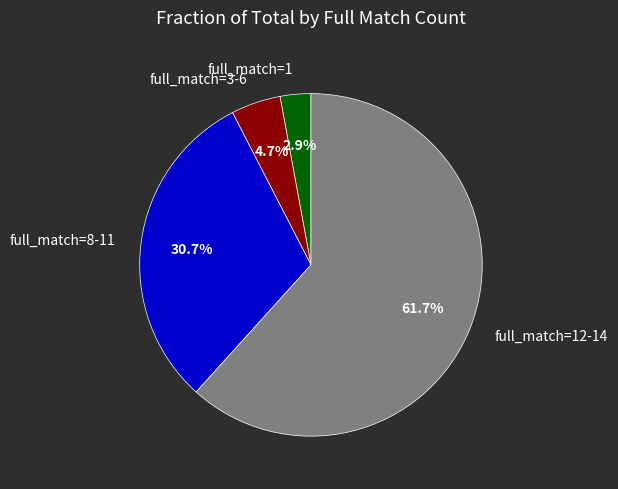

What is the total percentage of full_match=8-11 and full_match=3-6?

35.4%